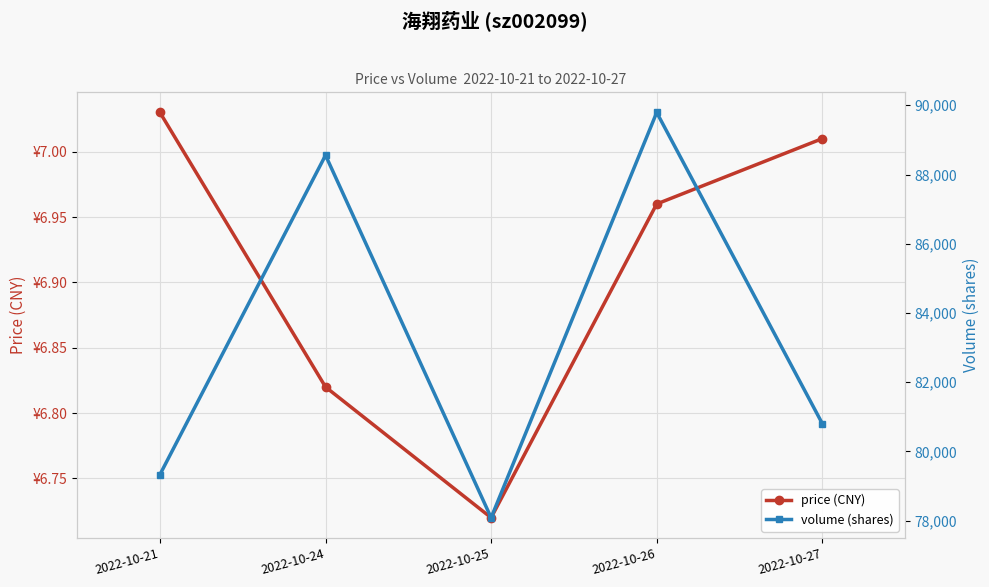

At which category does the chart reach its minimum across all series?

2022-10-25